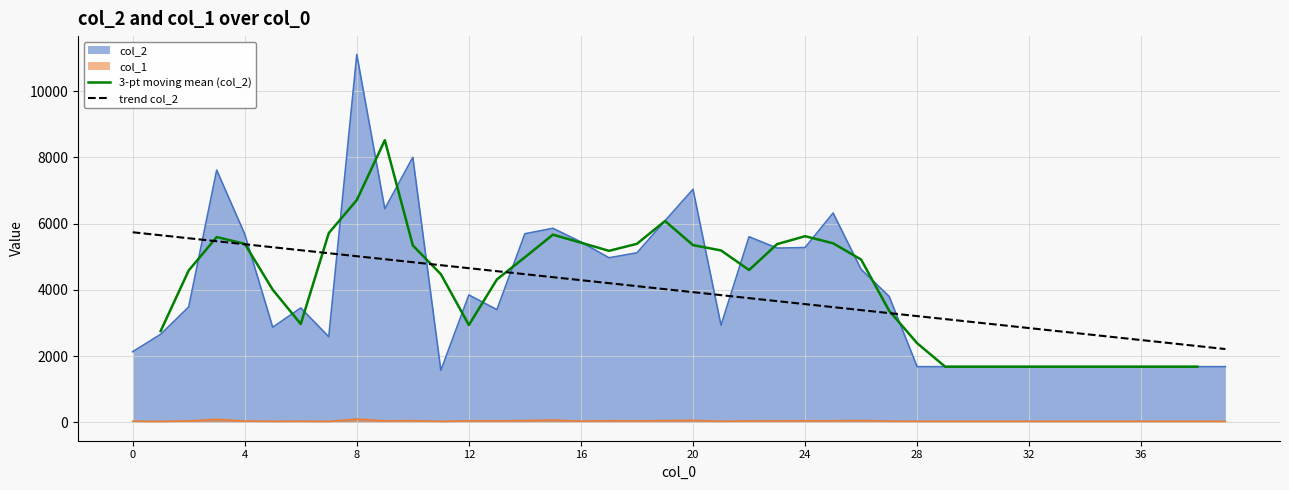

Where does the col_1 series first go above 35?

2